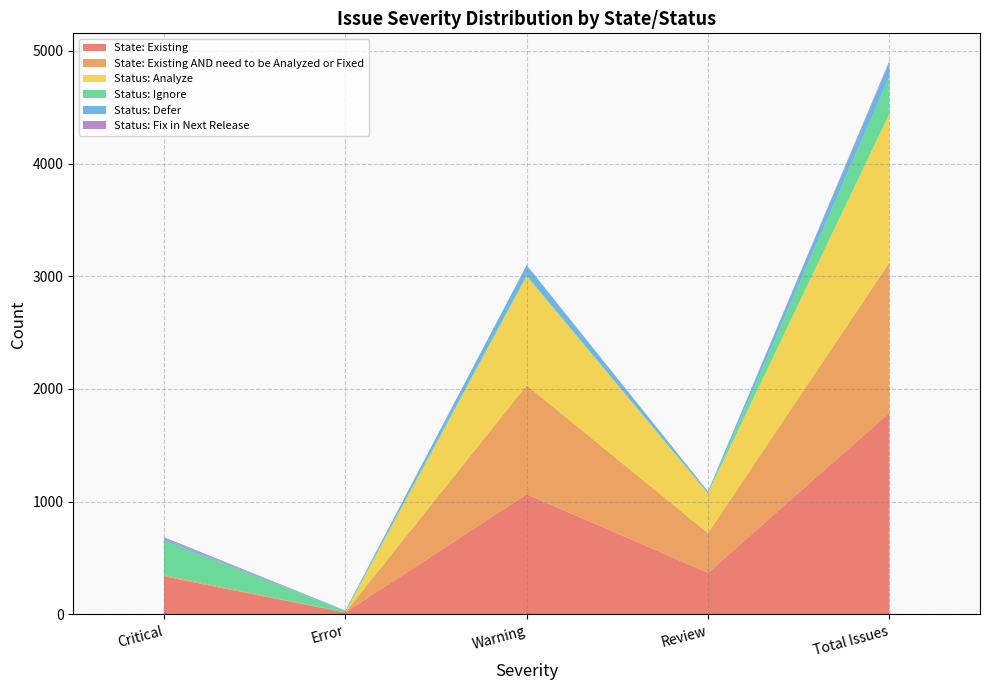

Reading left to right, extract all data points from this chart.

State: Existing: 337	17	1066	369	1789
State: Existing AND need to be Analyzed or Fixed: 12	1	967	352	1332
Status: Analyze: 0	0	967	353	1320
Status: Ignore: 307	13	9	0	329
Status: Defer: 17	3	90	17	127
Status: Fix in Next Release: 12	1	0	0	13